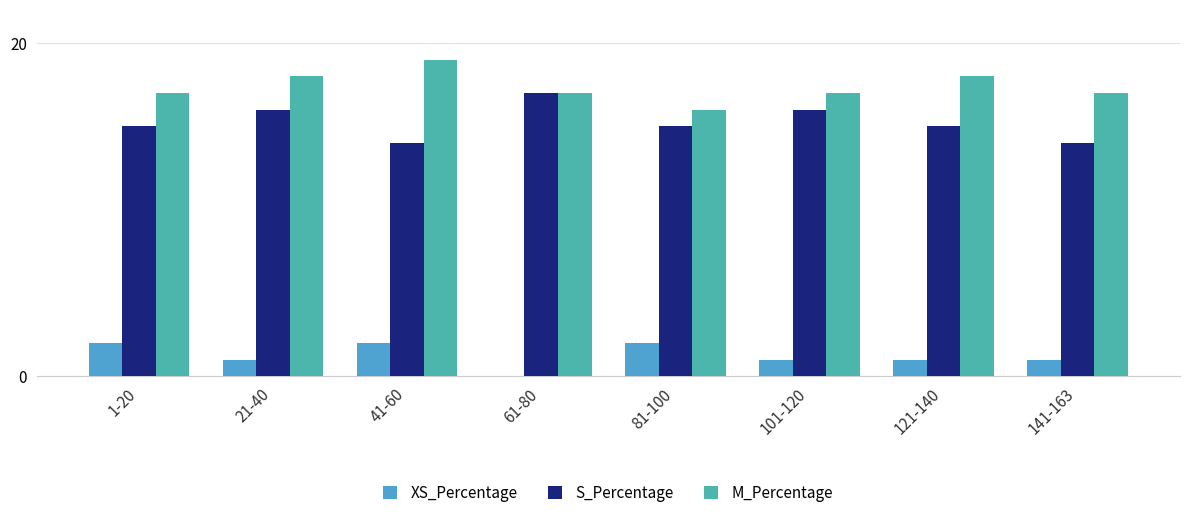

Reading right to left, what are all the values shown in this chart?

XS_Percentage: 141-163=1	121-140=1	101-120=1	81-100=2	61-80=0	41-60=2	21-40=1	1-20=2
S_Percentage: 141-163=14	121-140=15	101-120=16	81-100=15	61-80=17	41-60=14	21-40=16	1-20=15
M_Percentage: 141-163=17	121-140=18	101-120=17	81-100=16	61-80=17	41-60=19	21-40=18	1-20=17